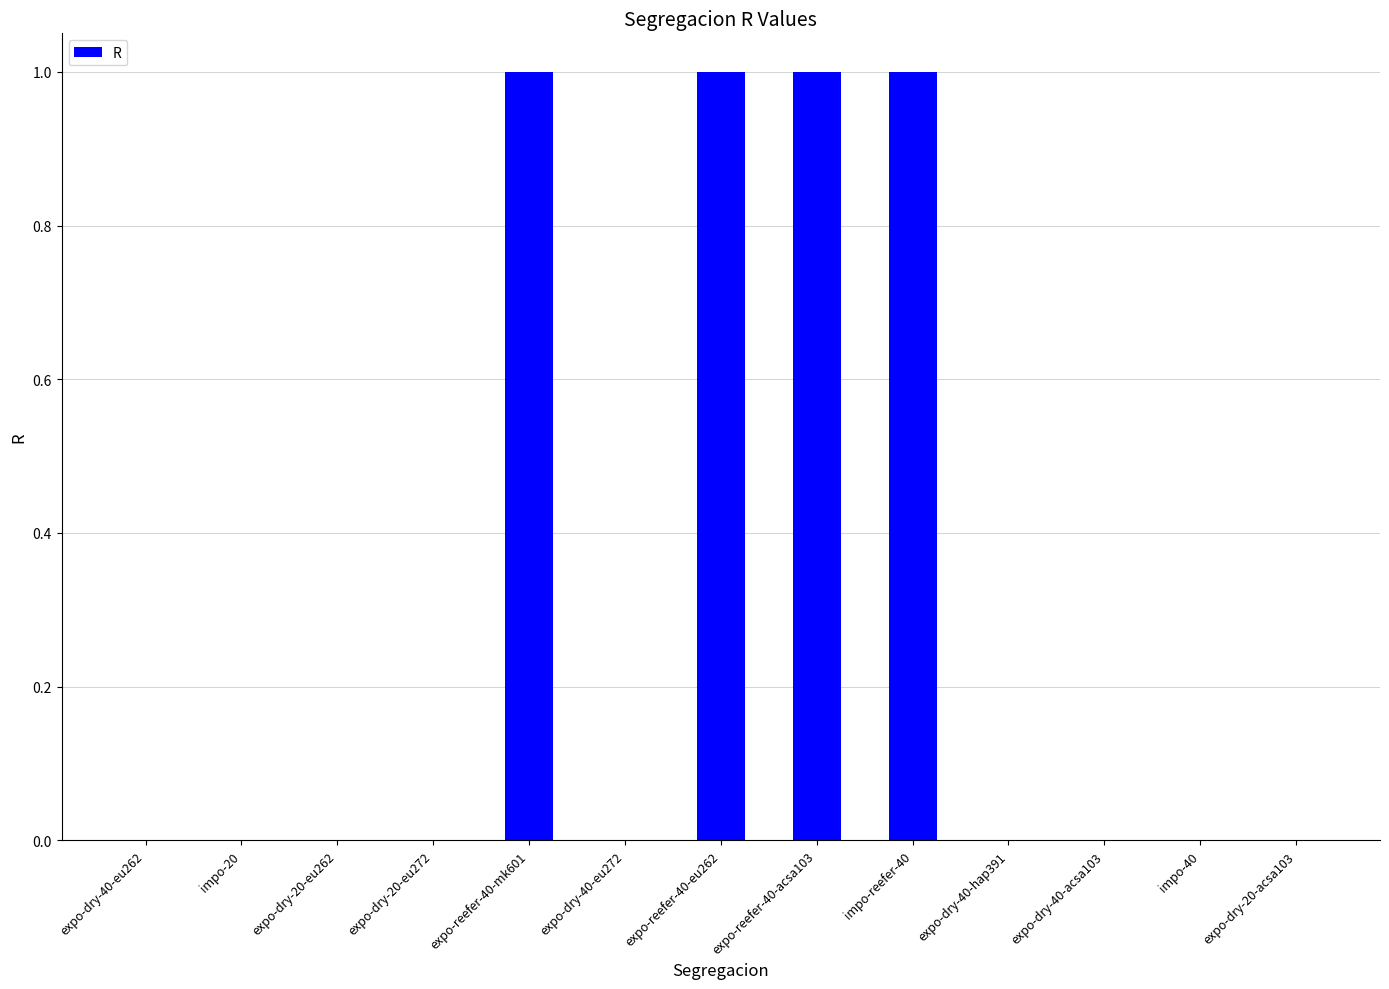

What is the sum of the values at expo-reefer-40-eu262 and expo-reefer-40-mk601?

2